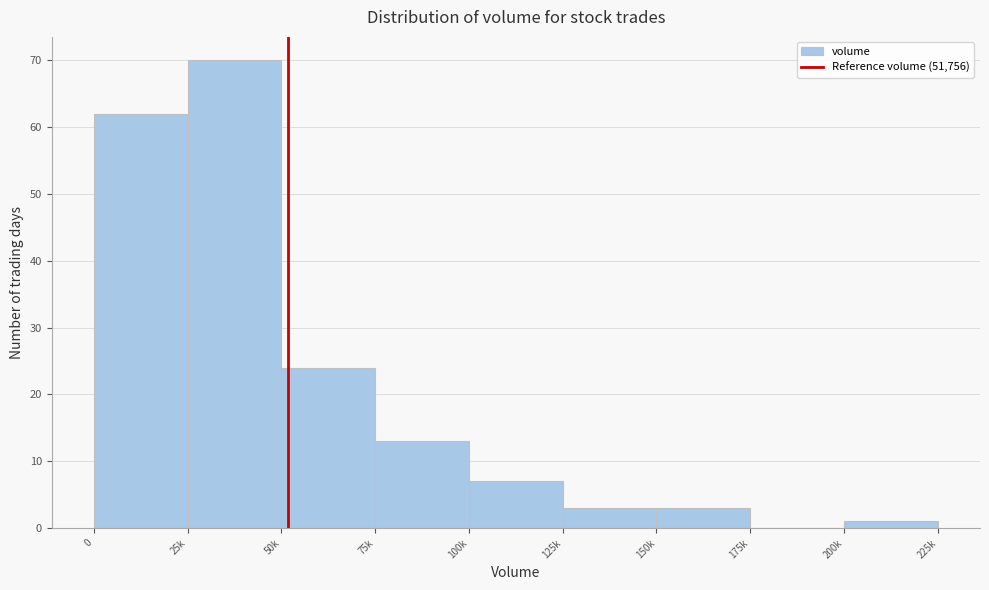

Reading left to right, extract all data points from this chart.

0=62	25k=70	50k=24	75k=13	100k=7	125k=3	150k=3	175k=0	200k=1